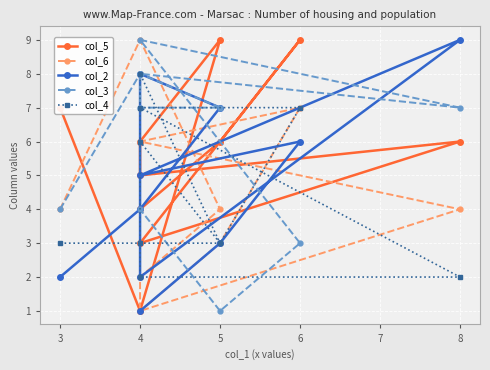

How many interior local peaks does the col_5 series have?

3